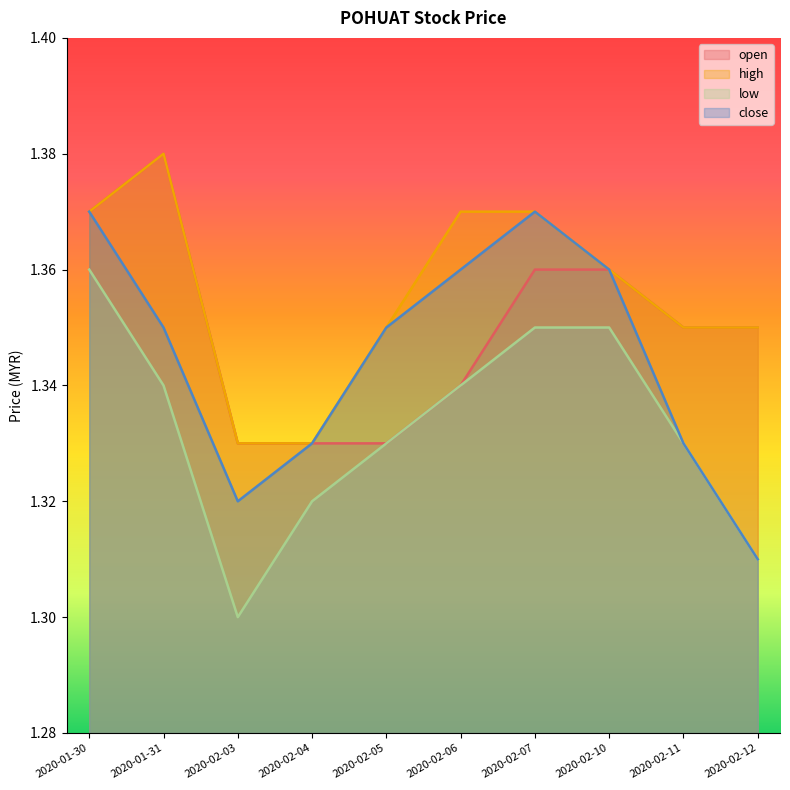

True or false: high has more than 1 points higher than both neighbors.

False